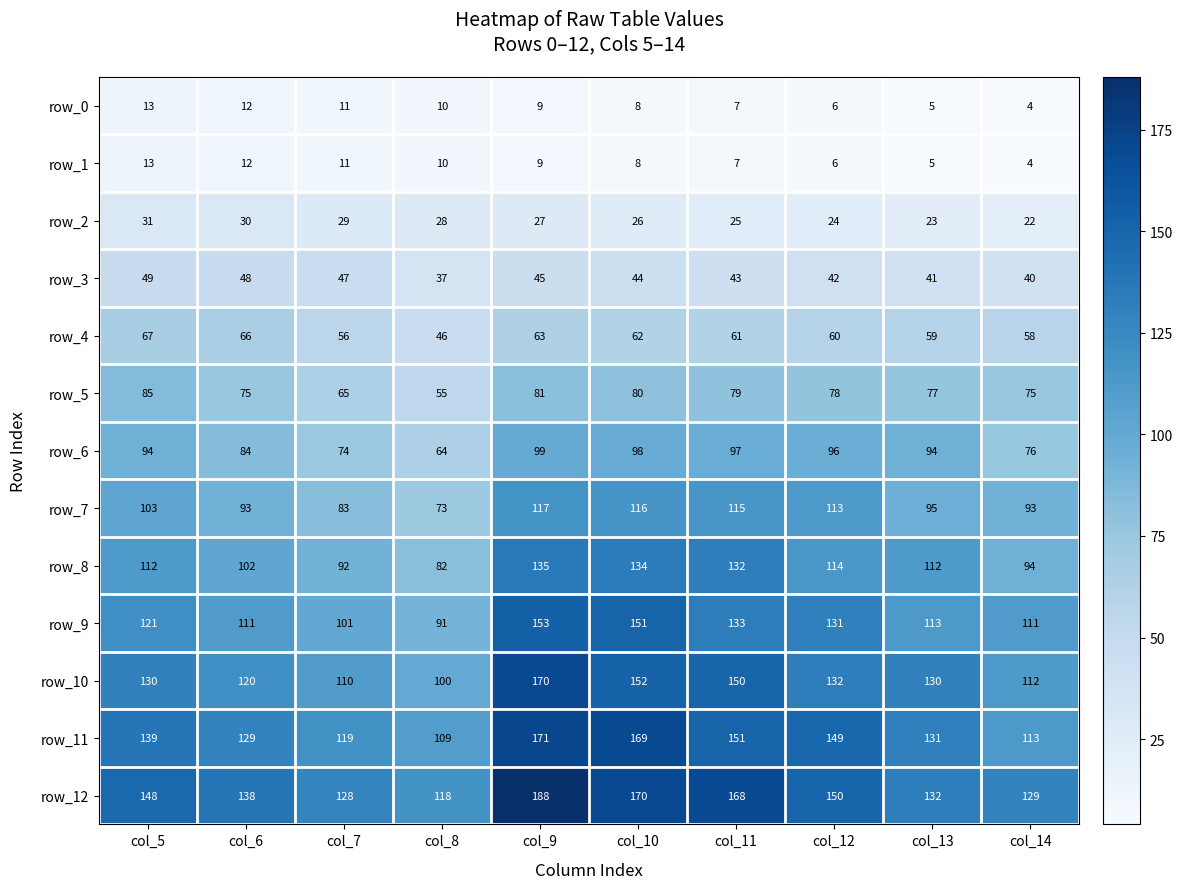

What is the sum of all row_7 values?

1001